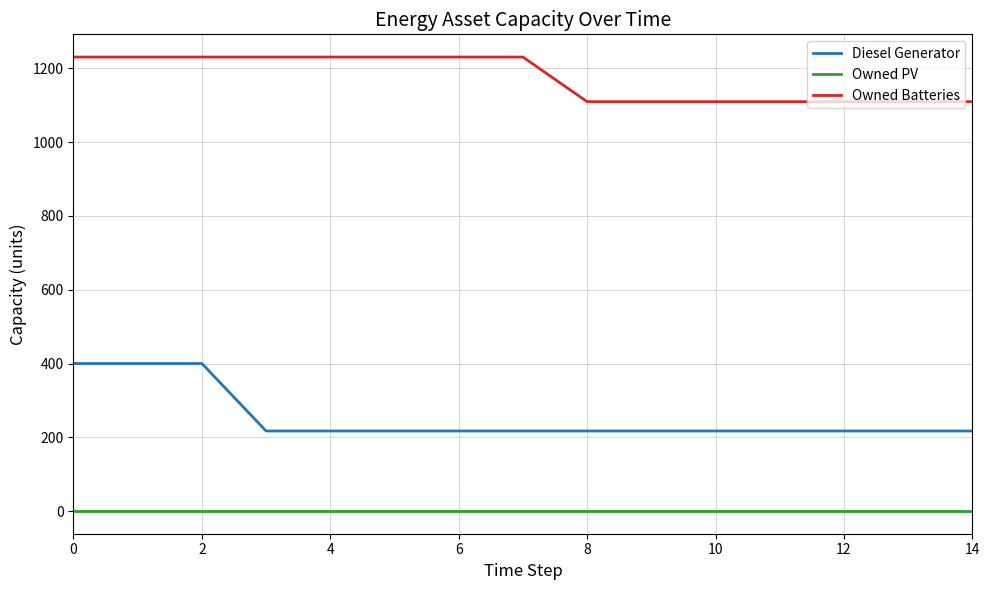

What is the lowest value of the Owned Batteries series?

1110